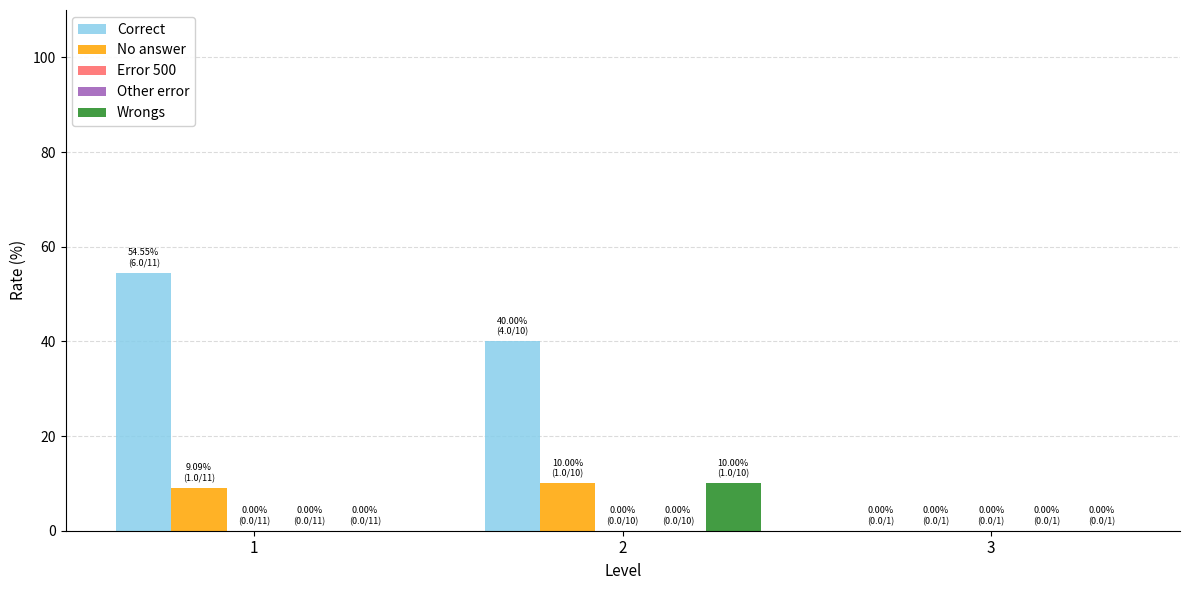

What is the difference between the No answer values at 1 and 2?

0.9